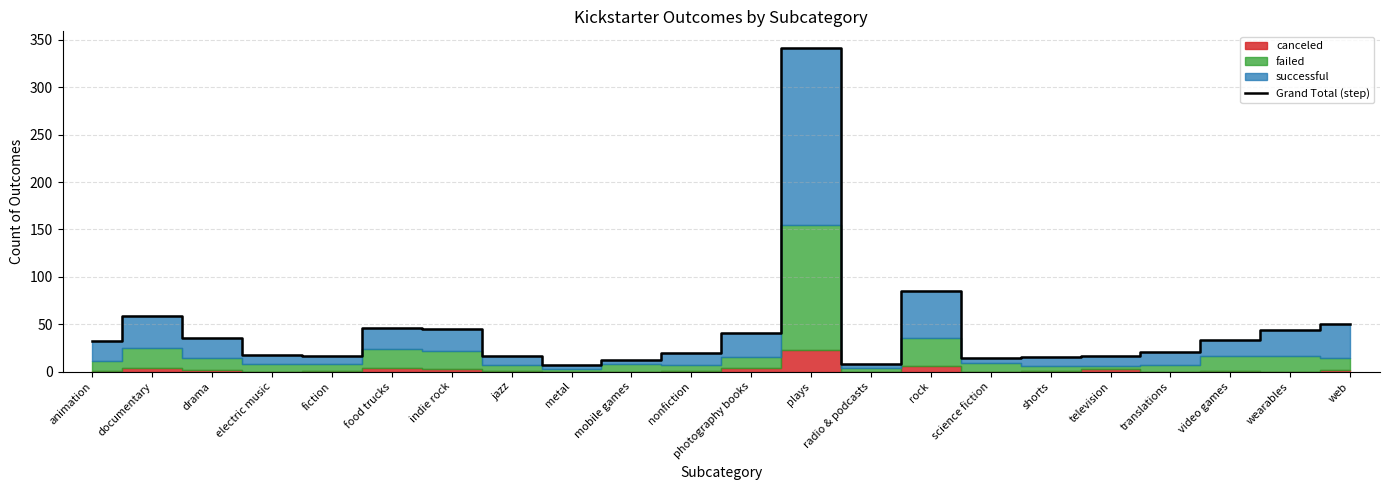

List the labels in order of value, largest first.

plays, rock, documentary, web, food trucks, indie rock, wearables, photography books, drama, video games, animation, translations, nonfiction, electric music, fiction, jazz, television, shorts, science fiction, mobile games, radio & podcasts, metal